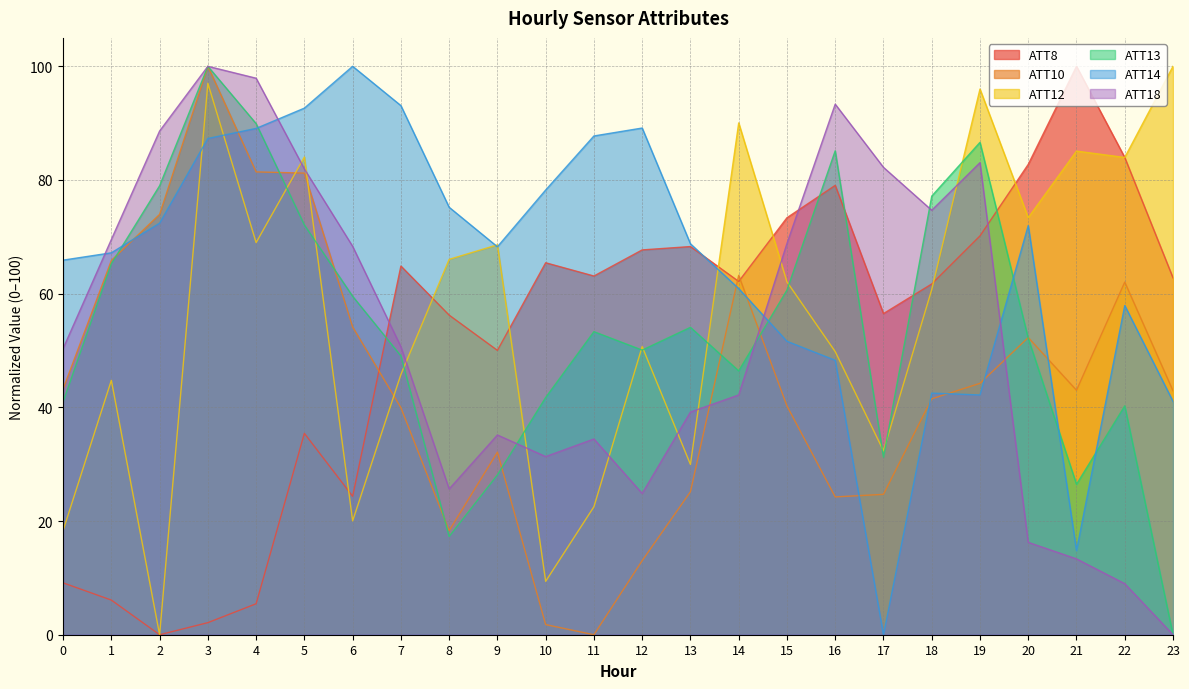

At which category does ATT13 reach its first local peak?

3